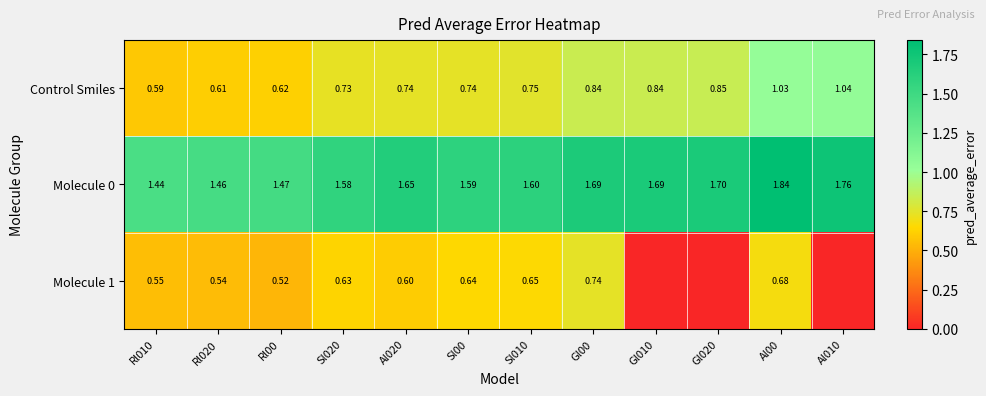

Is the value of Molecule 1 at Al020 greater than the value of Molecule 0 at Sl00?

No